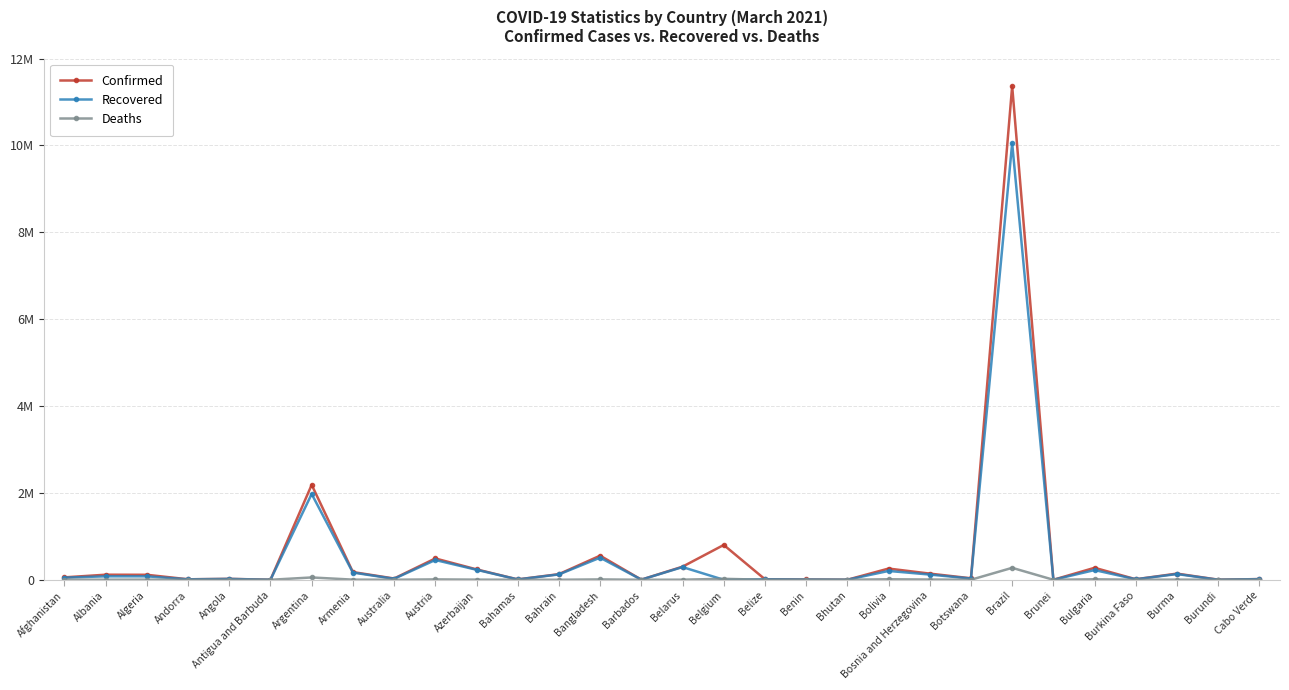

True or false: Recovered and Confirmed intersect in this chart.

False